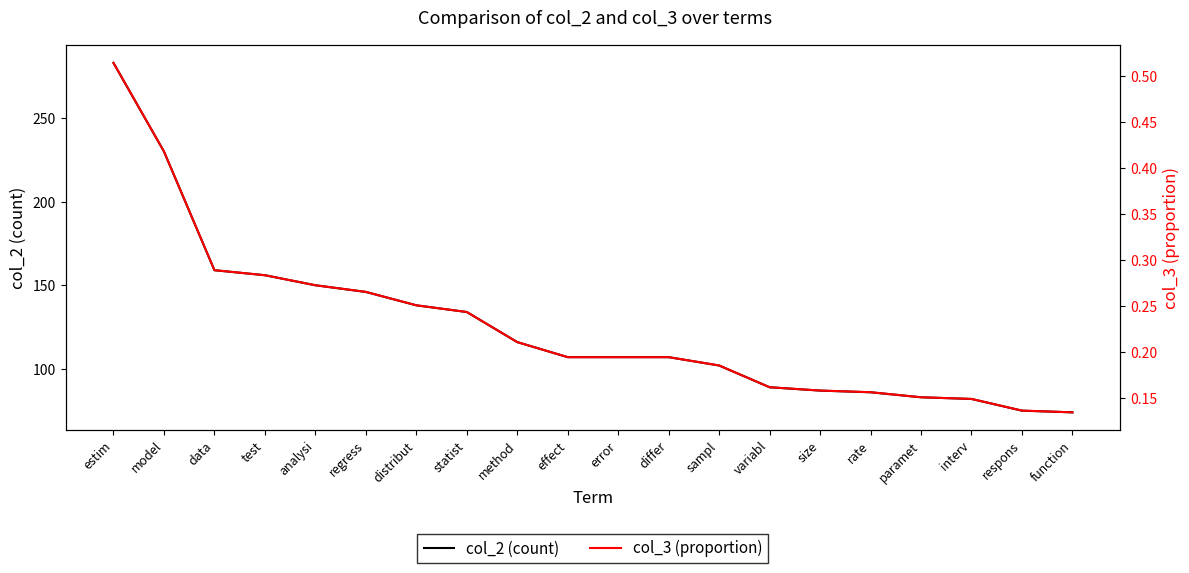

True or false: col_3 (proportion) and col_2 (count) cross at least once.

False